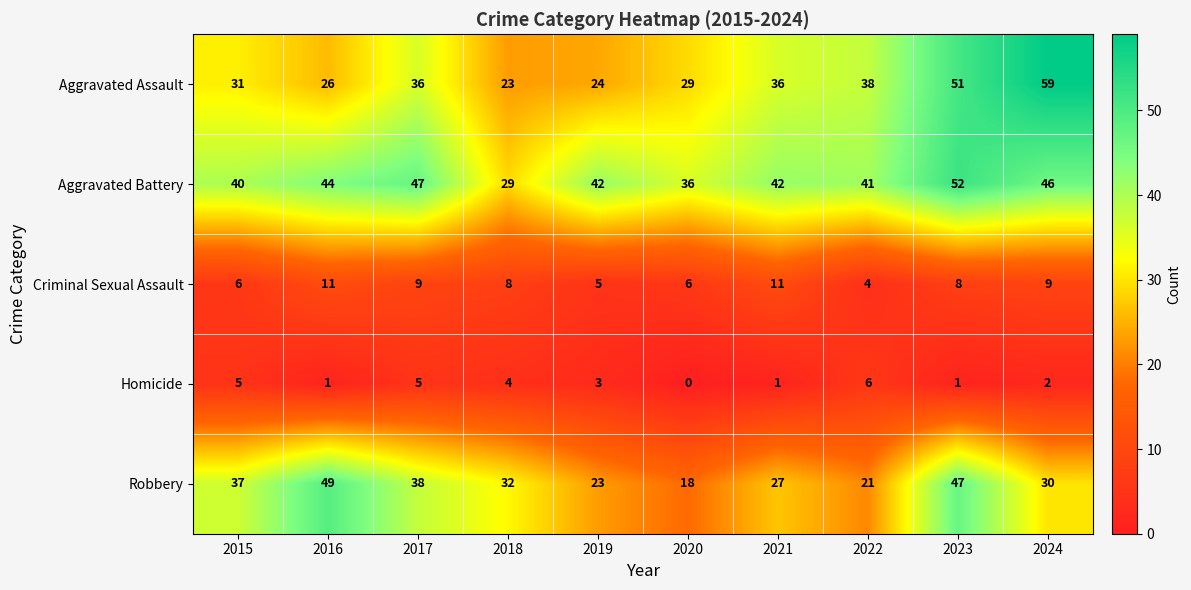

Which category has the lowest value in the Homicide series?

2020